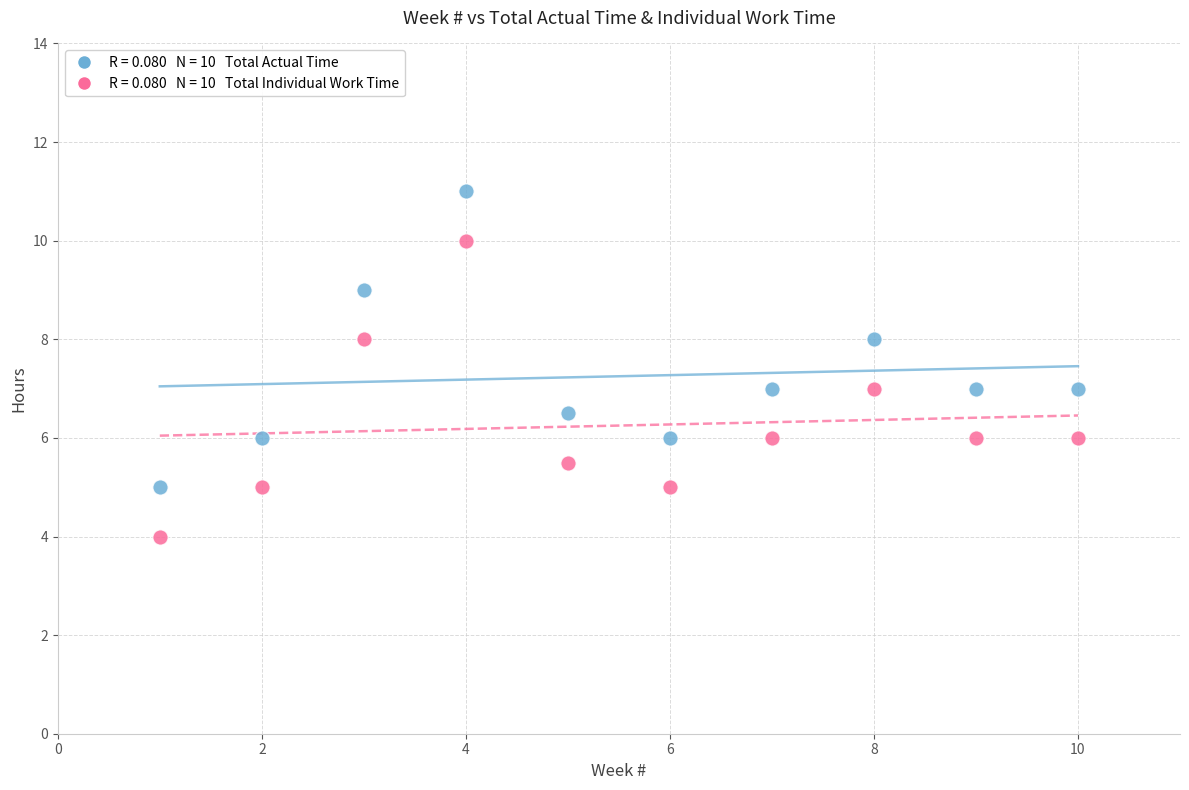

Across all data points, what is the range of Y values (max minus min)?

7.0